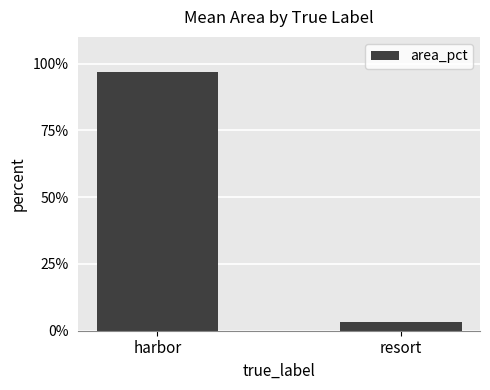

Reading left to right, what are all the values shown in this chart?

harbor=96.7	resort=3.3